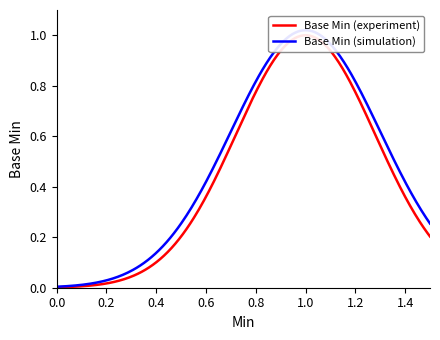

How many points are higher than both their immediate neighbors (excluding endpoints)?

1